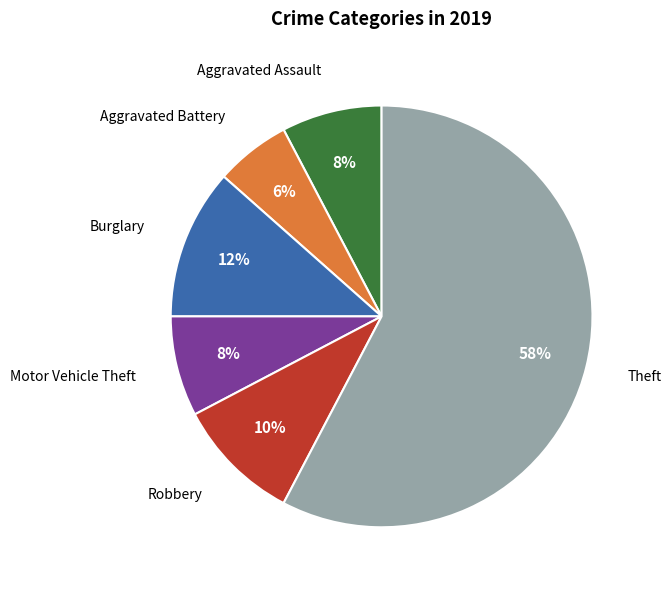

To the nearest percent, what is the combined percentage of Burglary and Theft?

69%